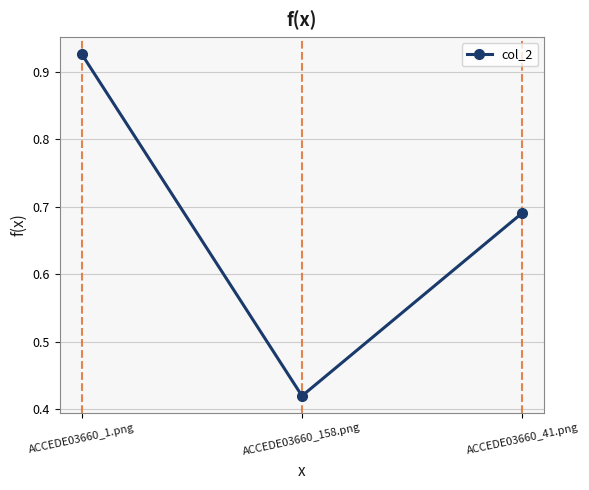

The value at ACCEDE03660_1.png is 0.6. True or false?

False